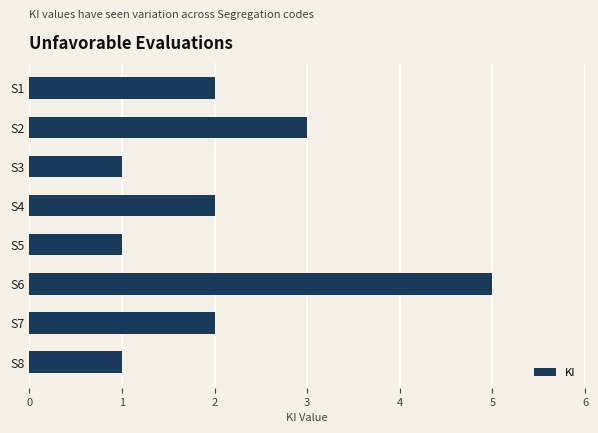

Count the number of data series in this chart.

1